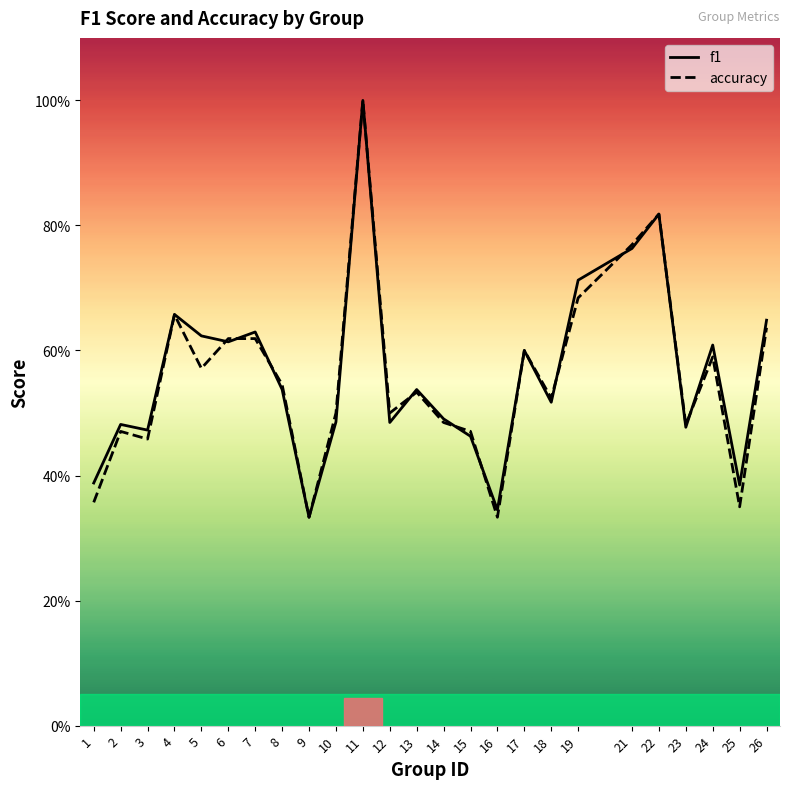

Between 26 and 13, which is larger?

26